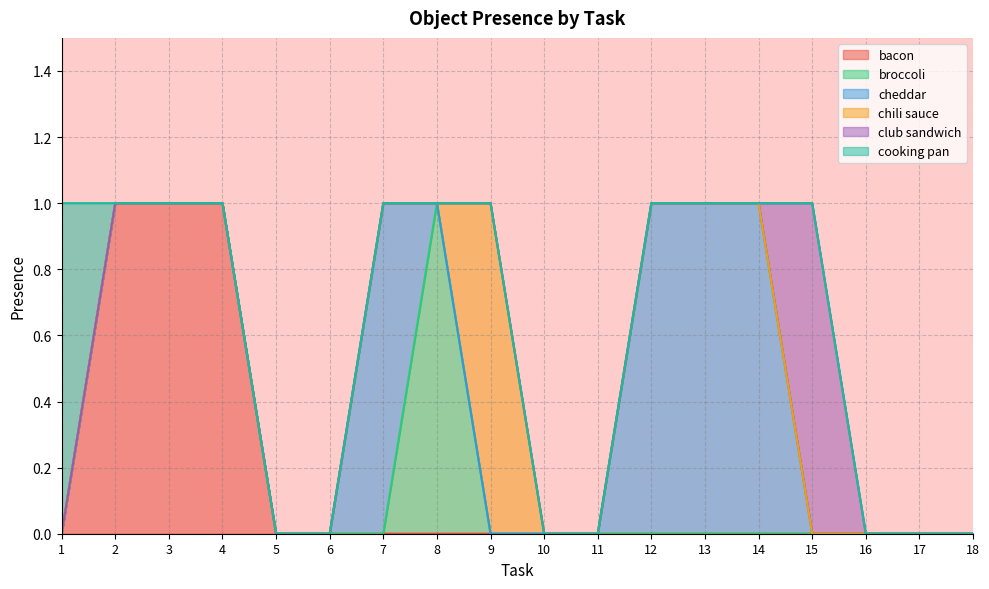

Which has a higher value, 14 or 8?

14